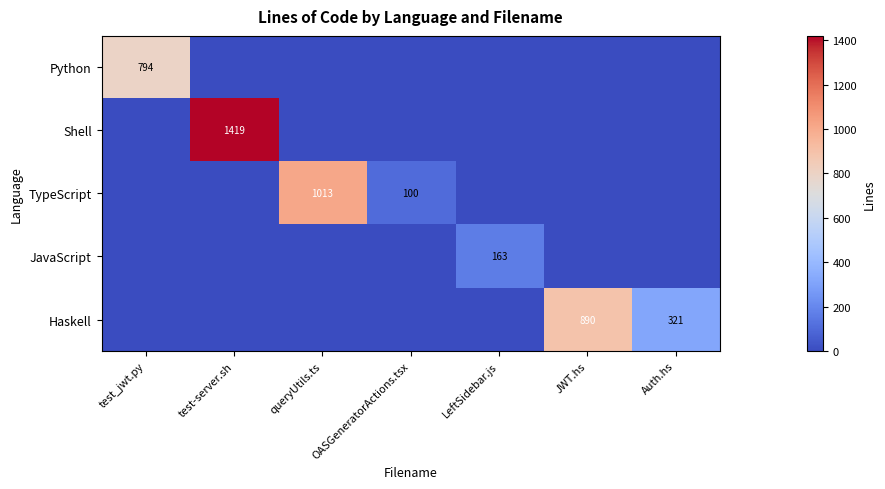

Which series has the largest total across all categories?

Shell